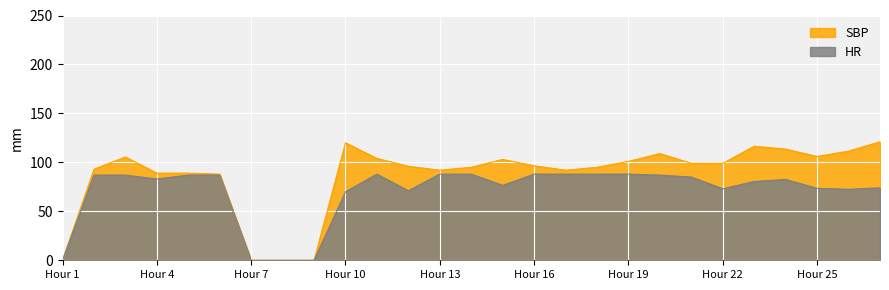

Reading left to right, transcribe all the data shown in this chart.

SBP: 0.0	93.0	105.5	89.0	89.0	88.0	0.0	0.0	0.0	120.0	104.0	96.0	92.0	95.0	103.0	96.5	92.0	95.0	101.0	109.0	99.0	99.0	116.5	113.5	106.0	111.5	121.0
HR: 0.0	87.0	87.0	83.0	87.0	87.0	0.0	0.0	0.0	70.0	88.0	71.0	88.0	88.0	76.5	88.0	88.0	88.0	88.0	87.0	85.0	73.0	80.5	82.5	73.5	72.5	74.0